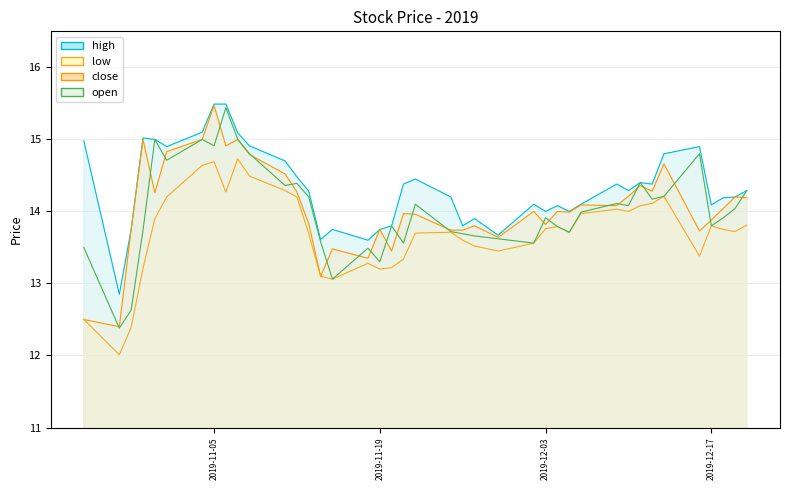

What is the average value of the close series?

14.1